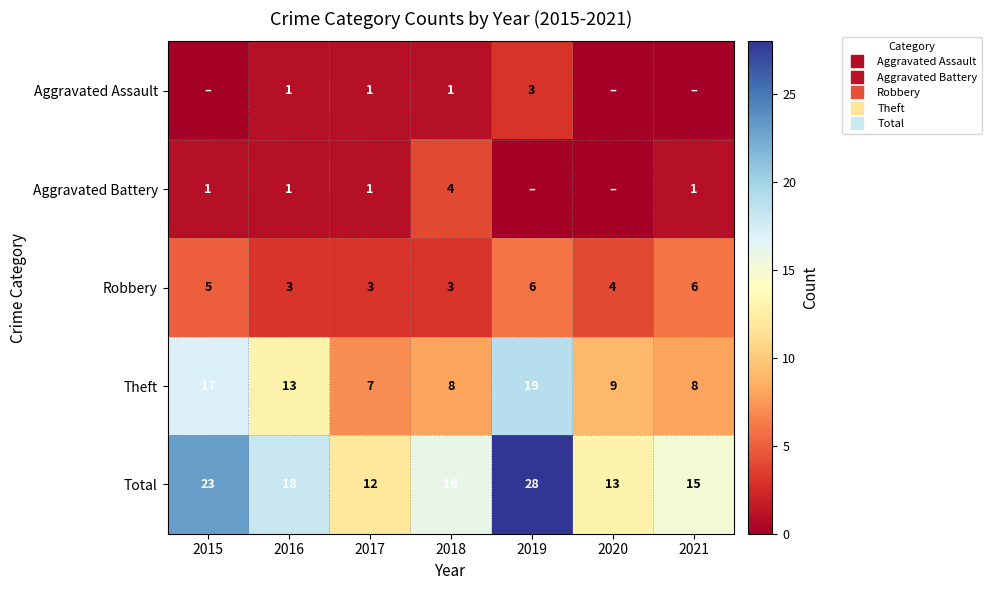

The Total series shows 4 at 2017. True or false?

False